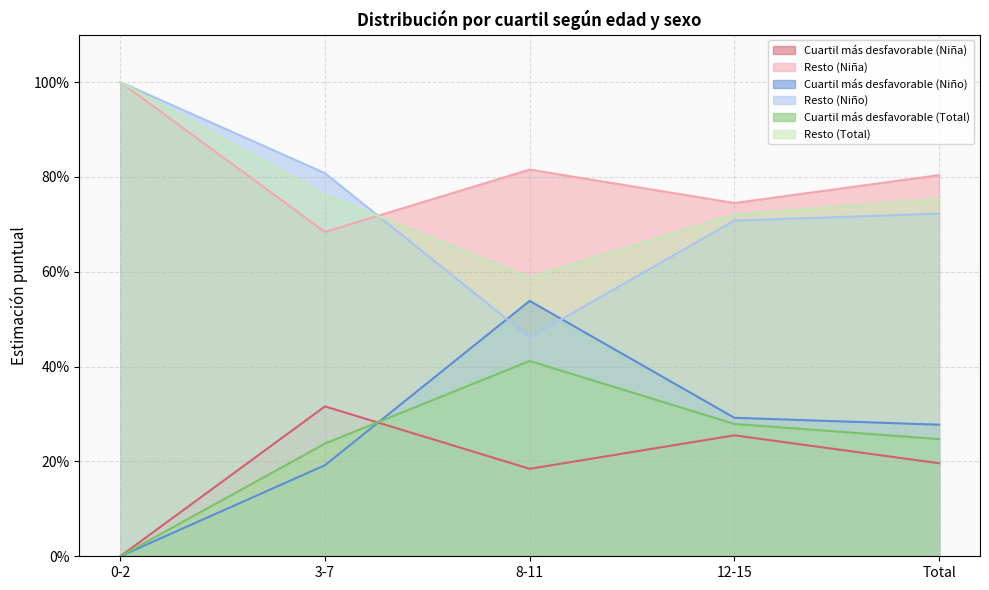

What are all the series names shown in the legend?

Cuartil más desfavorable (Niña), Resto (Niña), Cuartil más desfavorable (Niño), Resto (Niño), Cuartil más desfavorable (Total), Resto (Total)